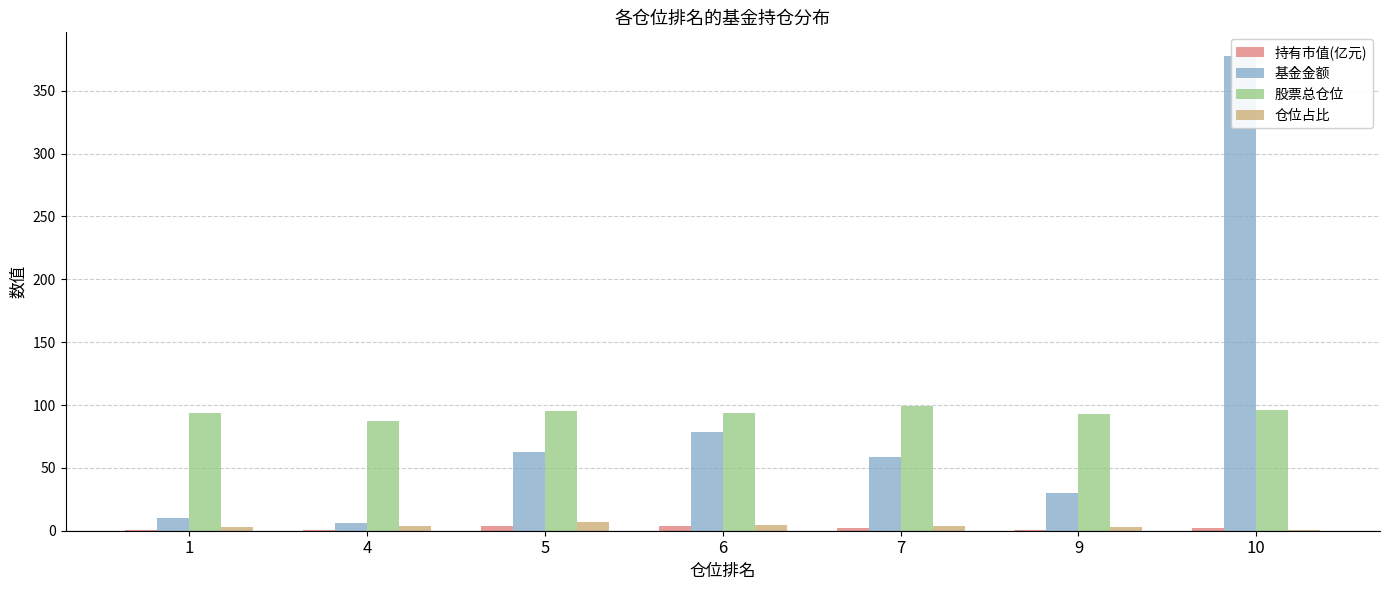

Where does the 仓位占比 series first go above 3?

1